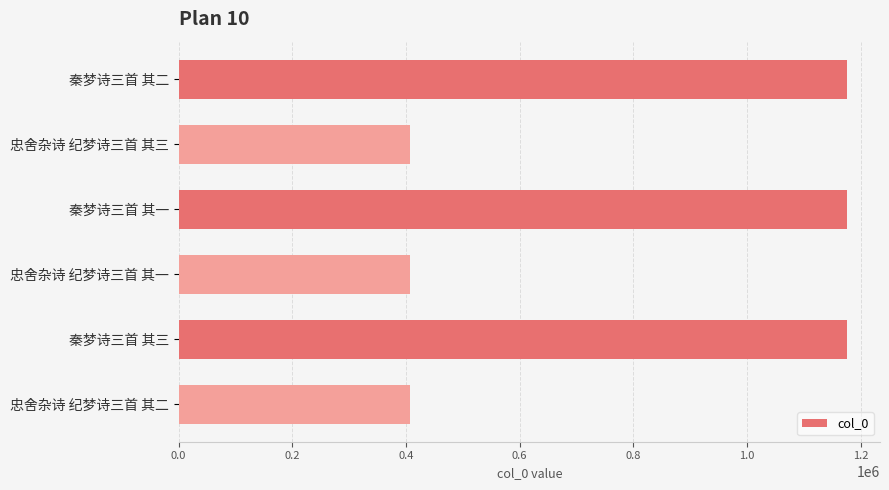

How many bars are there in total?

6